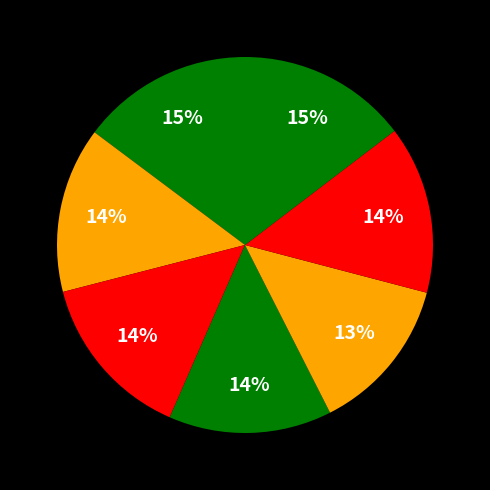

How many slices are in this pie chart?

7